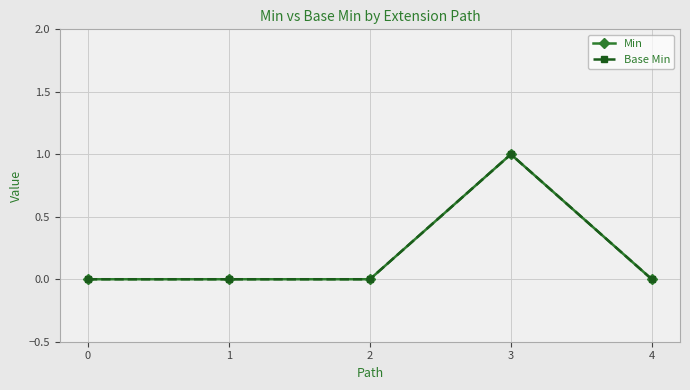

Does the chart have visible grid lines?

Yes